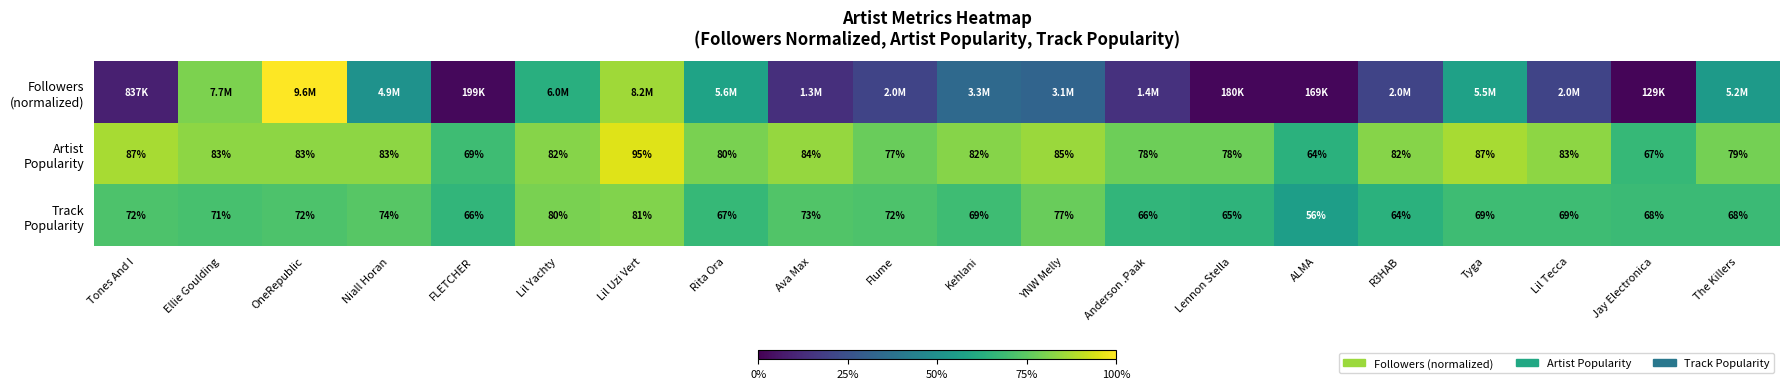

How many values in the Followers (normalized) series exceed 32?

10